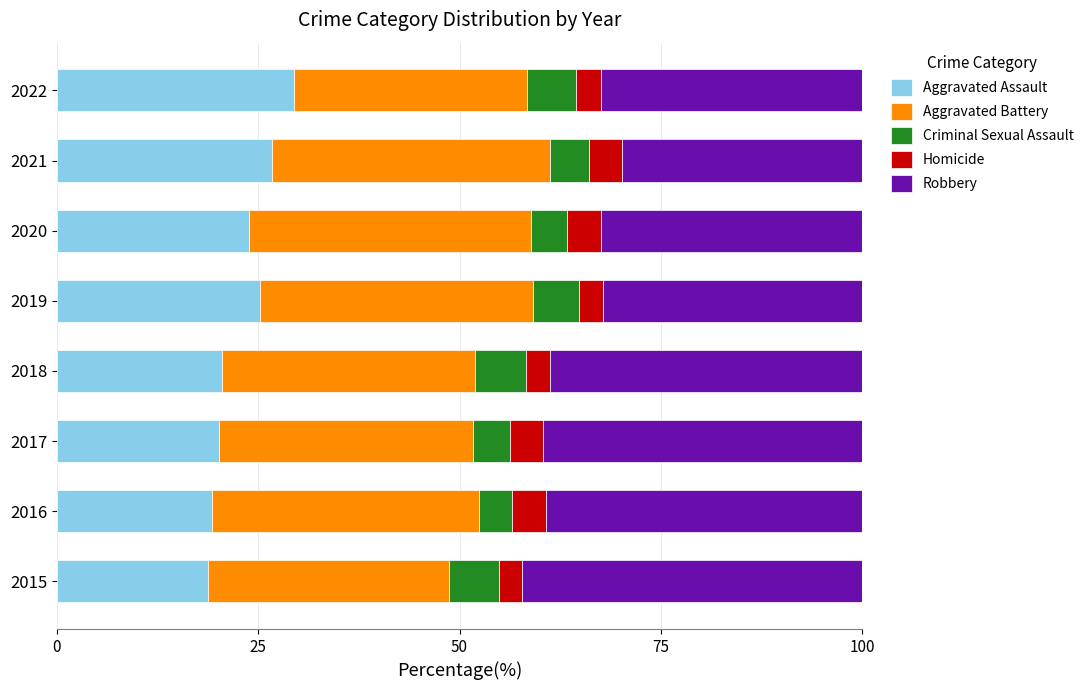

True or false: Aggravated Assault has a value of 20.1 at 2017.

True